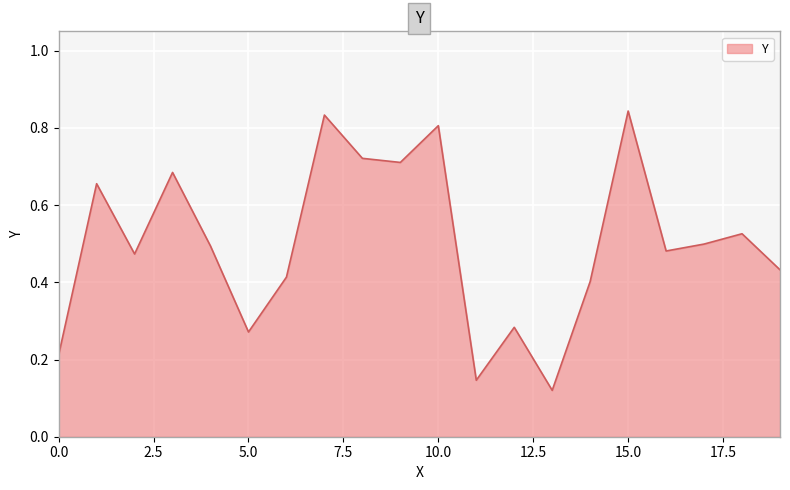

List the labels in order of value, smallest first.

13, 11, 0, 5, 12, 14, 6, 19, 2, 16, 4, 17, 18, 1, 3, 9, 8, 10, 7, 15